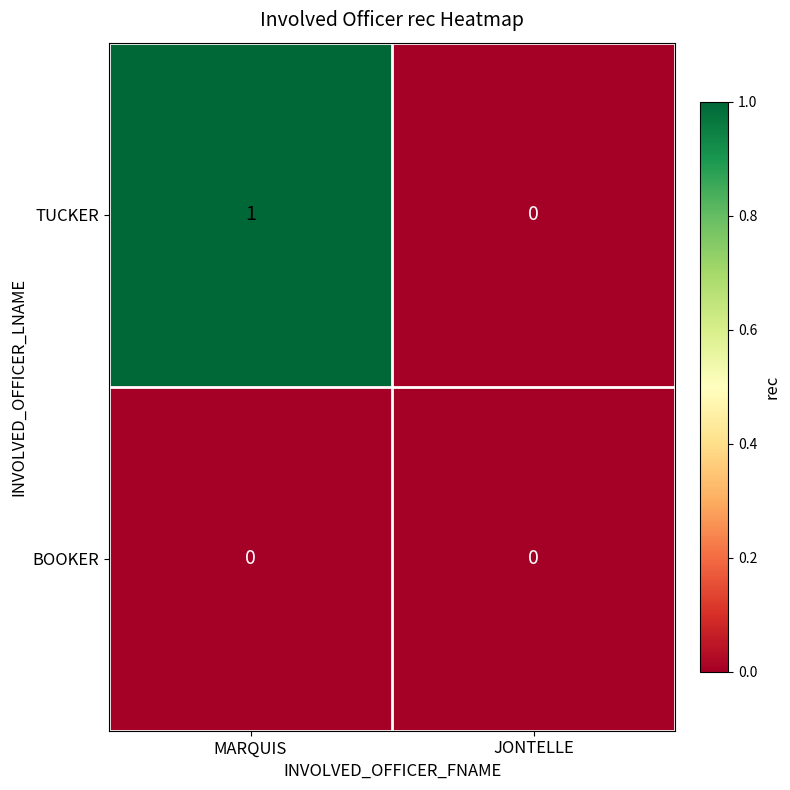

Between MARQUIS and JONTELLE, which series saw the biggest shift?

TUCKER